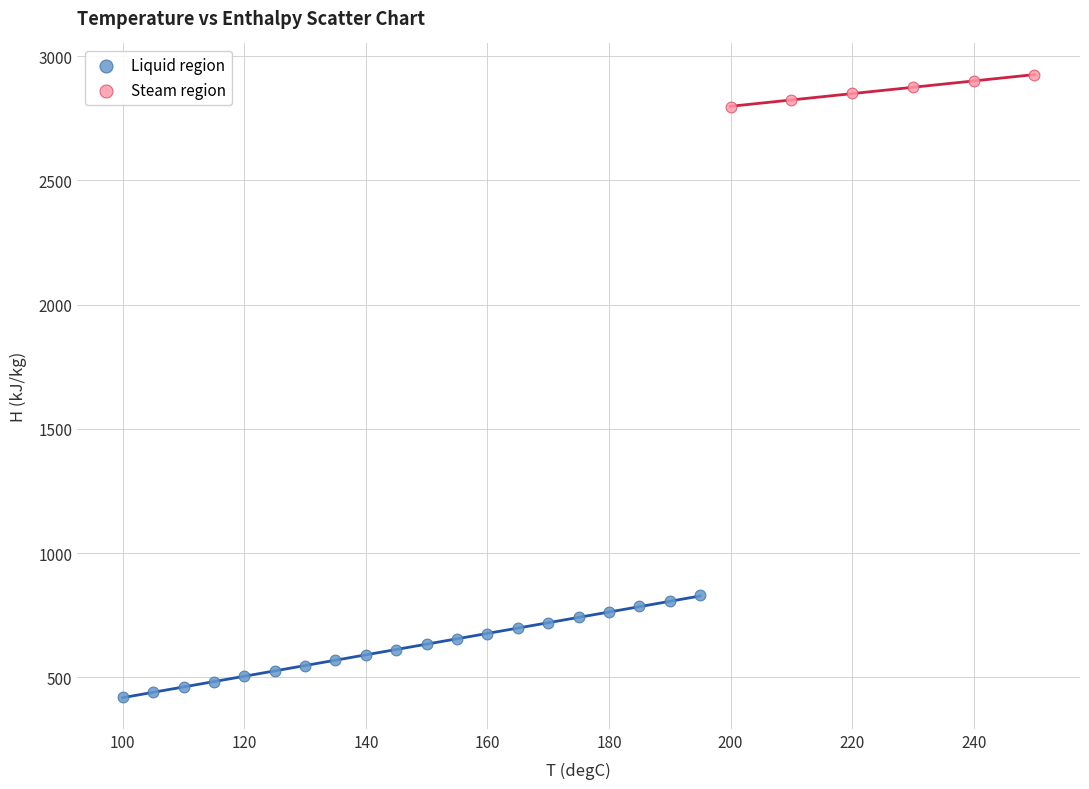

Which series has the largest Y range (max minus min)?

Liquid region